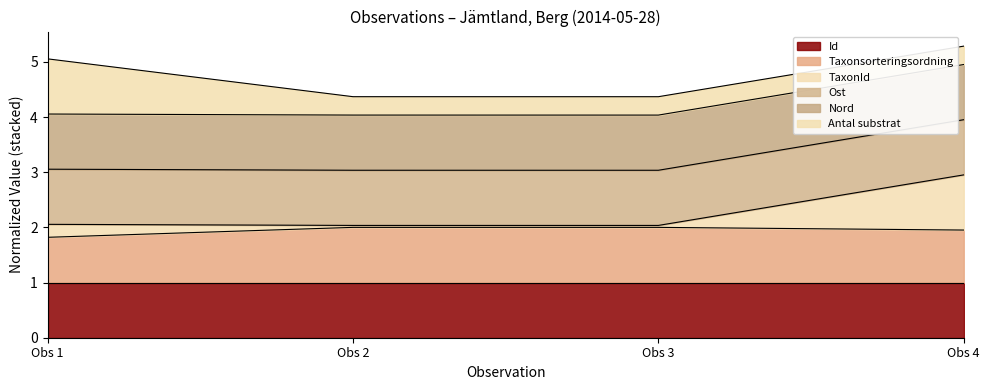

How many interior local peaks does the Id series have?

1